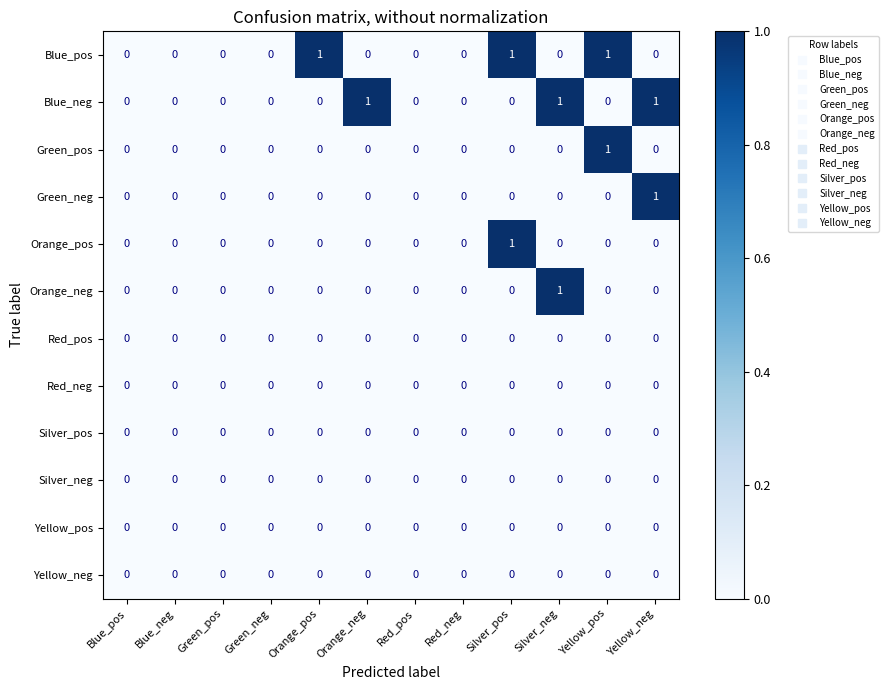

The Blue_pos series shows 1 at Yellow_pos. True or false?

True